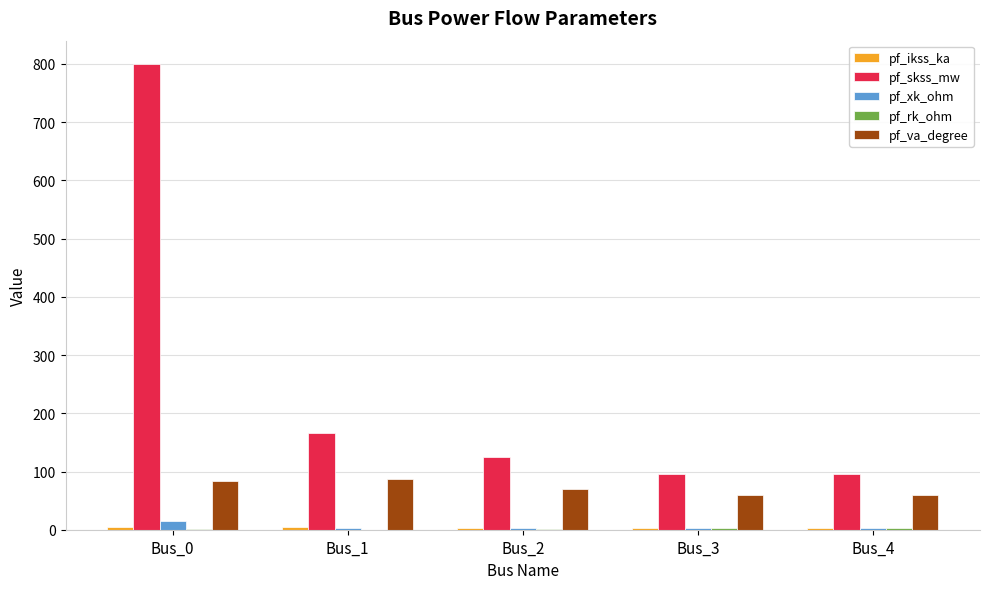

At which category is the sum across all series the highest?

Bus_0